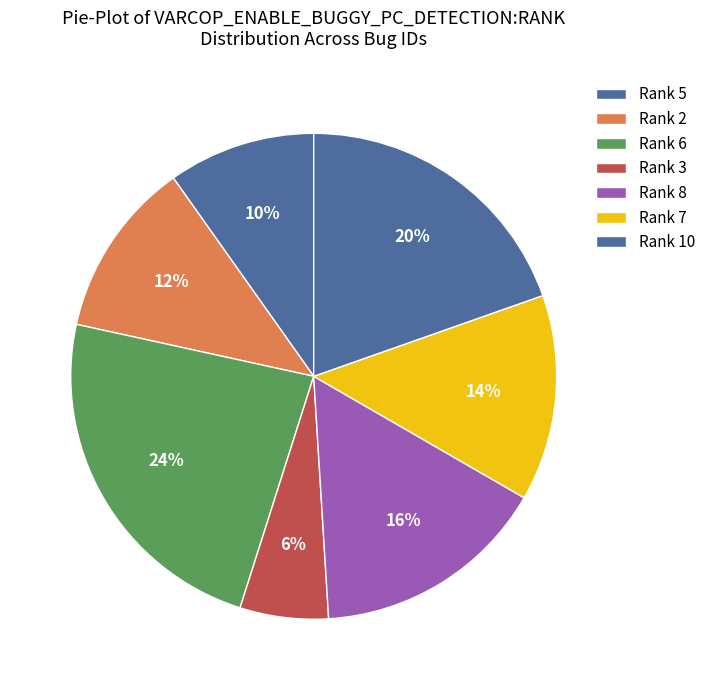

How many slices are in this pie chart?

7